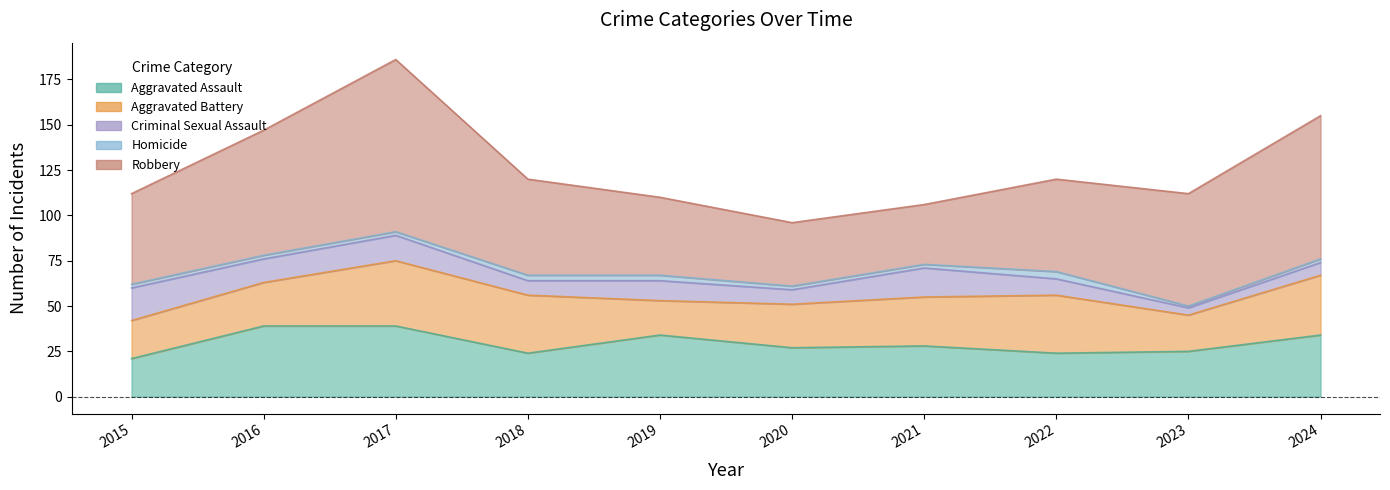

Where does the Robbery series first go above 53?

2016